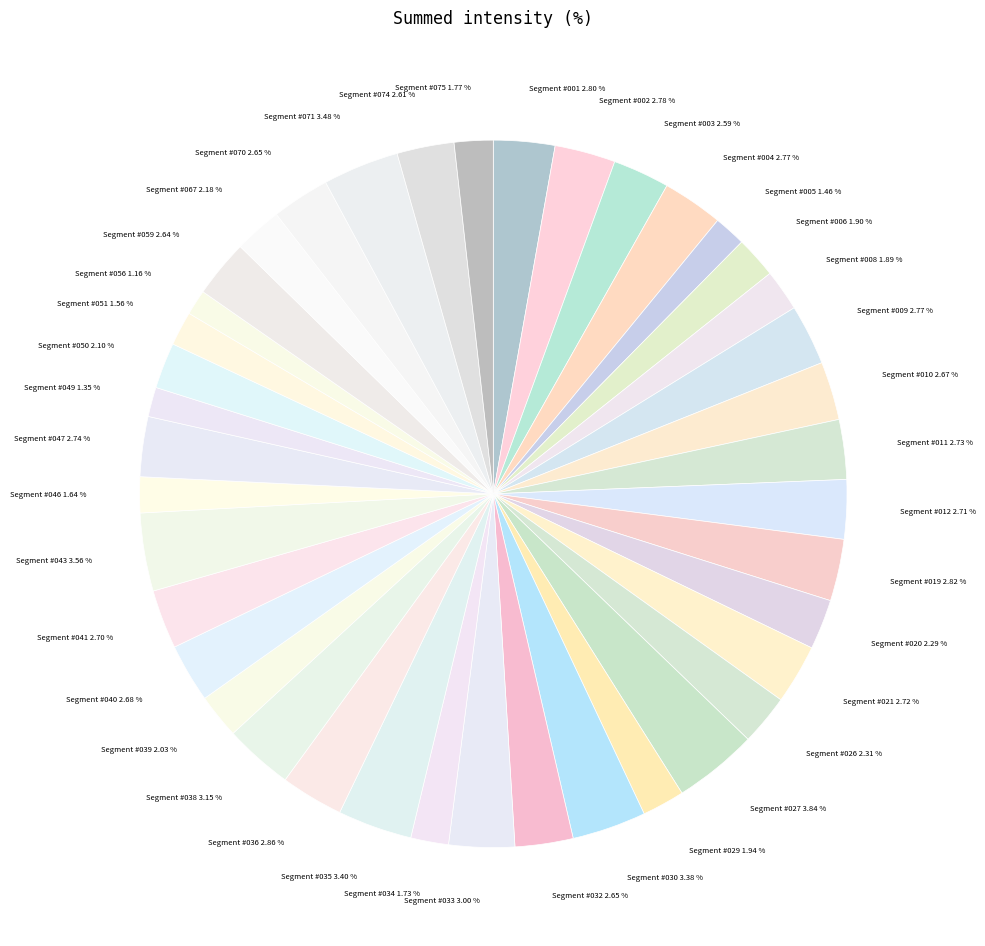

To the nearest percent, what is the difference between the largest and smallest slice percentages?

3%